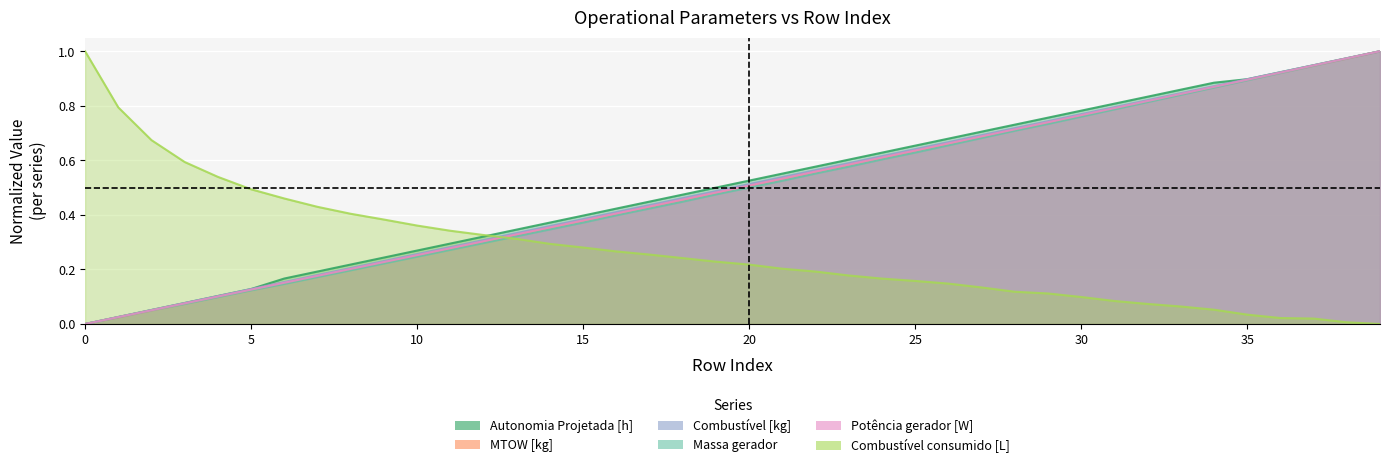

Reading left to right, extract all data points from this chart.

Autonomia Projetada [h]: 0.0	0.0	0.1	0.1	0.1	0.1	0.2	0.2	0.2	0.2	0.3	0.3	0.3	0.3	0.4	0.4	0.4	0.4	0.5	0.5	0.5	0.6	0.6	0.6	0.6	0.7	0.7	0.7	0.7	0.8	0.8	0.8	0.8	0.9	0.9	0.9	0.9	0.9	1.0	1.0
MTOW [kg]: 0.0	0.0	0.1	0.1	0.1	0.1	0.2	0.2	0.2	0.2	0.3	0.3	0.3	0.3	0.4	0.4	0.4	0.4	0.5	0.5	0.5	0.5	0.6	0.6	0.6	0.6	0.7	0.7	0.7	0.7	0.8	0.8	0.8	0.8	0.9	0.9	0.9	0.9	1.0	1.0
Combustível [kg]: 0.0	0.0	0.1	0.1	0.1	0.1	0.2	0.2	0.2	0.2	0.3	0.3	0.3	0.3	0.4	0.4	0.4	0.4	0.5	0.5	0.5	0.5	0.6	0.6	0.6	0.6	0.7	0.7	0.7	0.7	0.8	0.8	0.8	0.8	0.9	0.9	0.9	0.9	1.0	1.0
Massa gerador: 0.0	0.0	0.1	0.1	0.1	0.1	0.1	0.2	0.2	0.2	0.2	0.3	0.3	0.3	0.3	0.4	0.4	0.4	0.4	0.5	0.5	0.5	0.6	0.6	0.6	0.6	0.7	0.7	0.7	0.7	0.8	0.8	0.8	0.8	0.9	0.9	0.9	0.9	1.0	1.0
Potência gerador [W]: 0.0	0.0	0.1	0.1	0.1	0.1	0.2	0.2	0.2	0.2	0.3	0.3	0.3	0.3	0.4	0.4	0.4	0.4	0.5	0.5	0.5	0.5	0.6	0.6	0.6	0.6	0.7	0.7	0.7	0.7	0.8	0.8	0.8	0.8	0.9	0.9	0.9	0.9	1.0	1.0
Combustível consumido [L]: 1.0	0.8	0.7	0.6	0.5	0.5	0.5	0.4	0.4	0.4	0.4	0.3	0.3	0.3	0.3	0.3	0.3	0.3	0.2	0.2	0.2	0.2	0.2	0.2	0.2	0.2	0.1	0.1	0.1	0.1	0.1	0.1	0.1	0.1	0.1	0.0	0.0	0.0	0.0	0.0